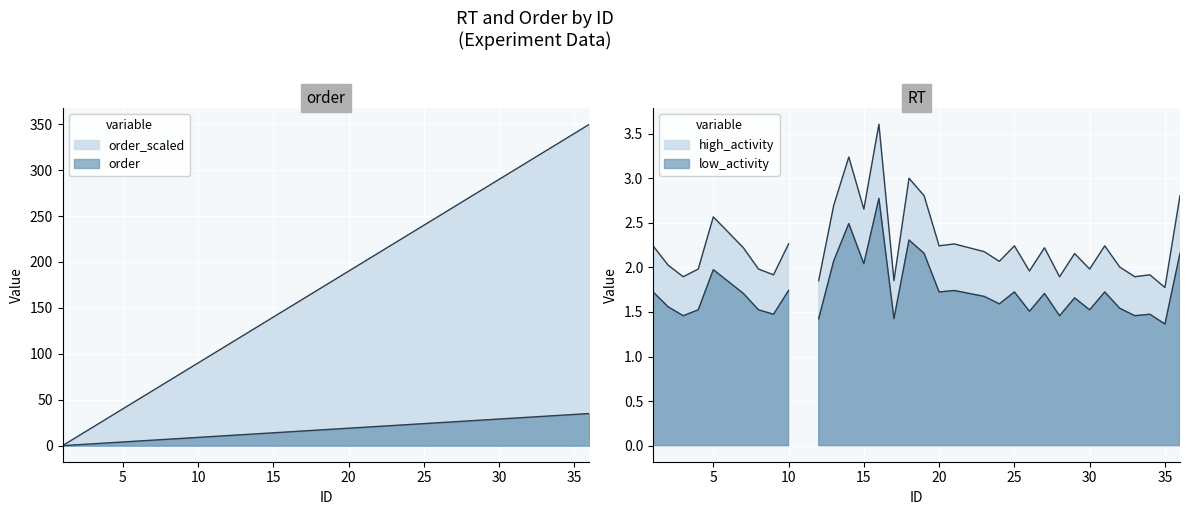

What is the change in value from 2 to 8?

+60